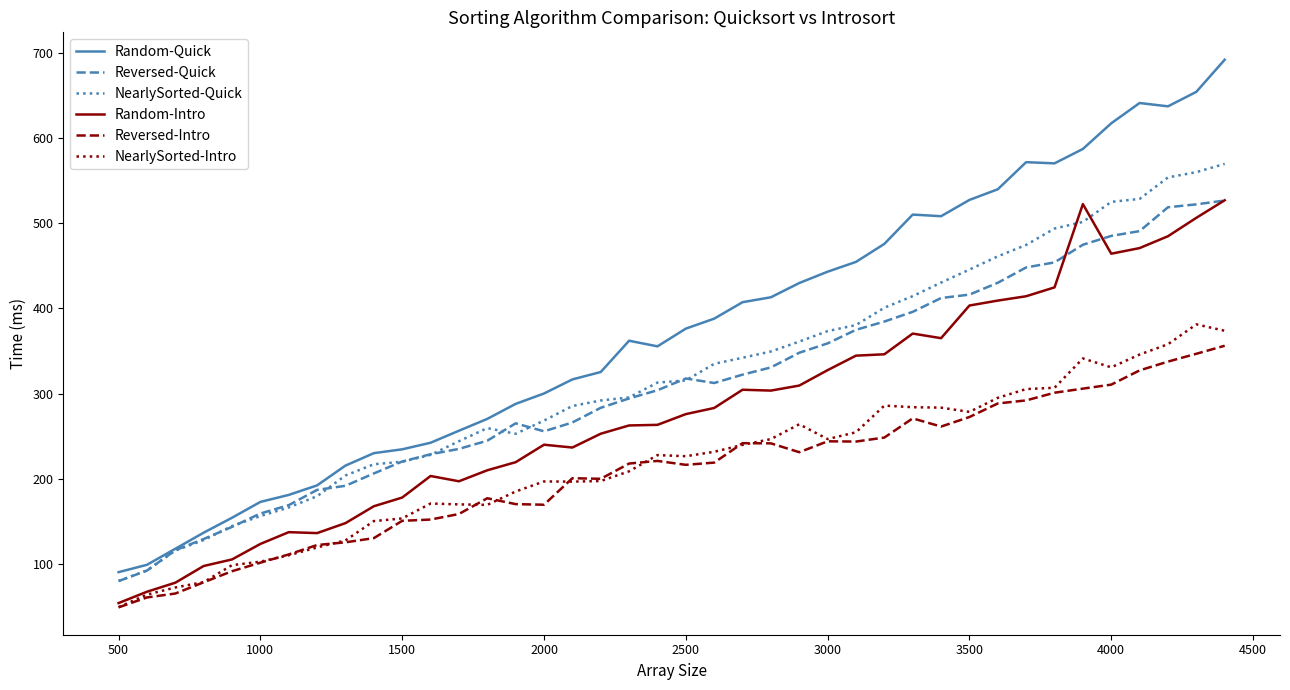

Which series has the largest range (max minus min)?

Random-Quick